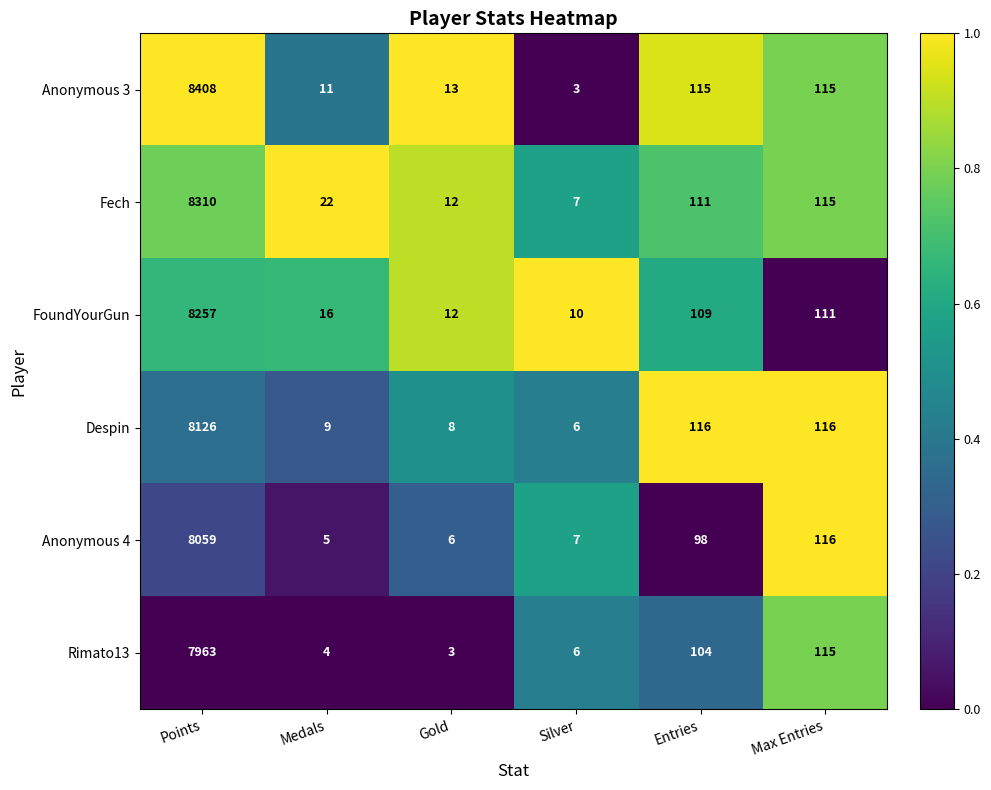

What is the difference between the maximum and minimum values in the Anonymous 3 series?

8405